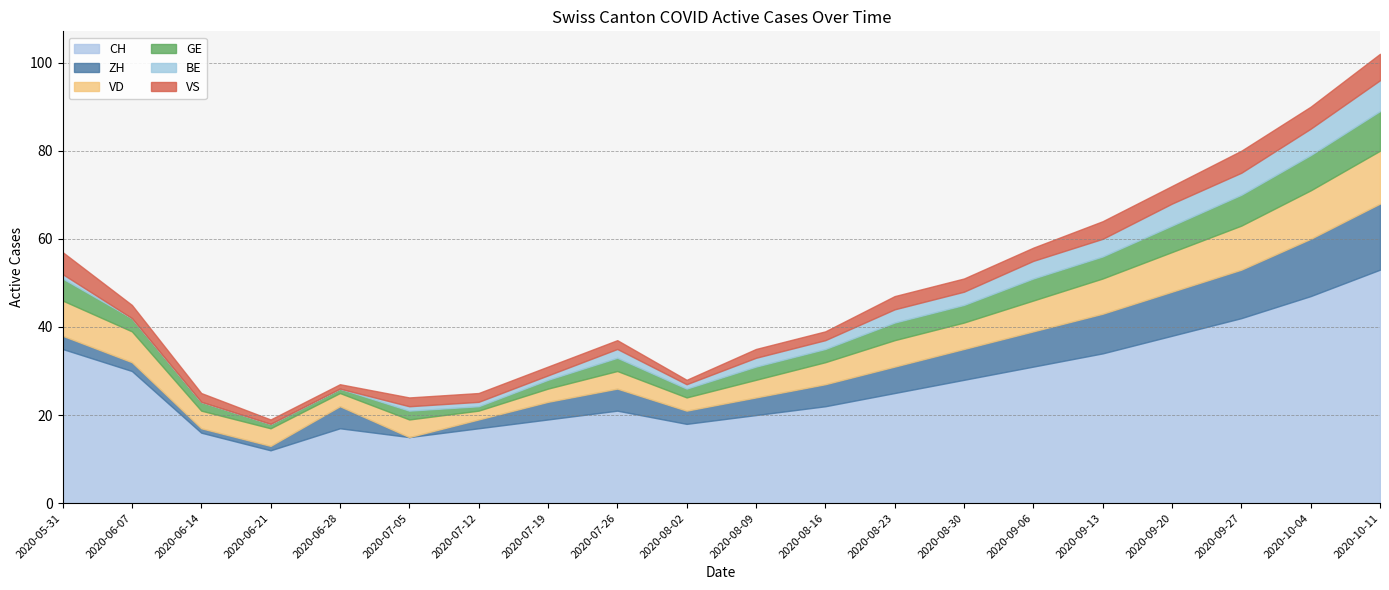

What is the approximate value of GE at 2020-10-11?

9